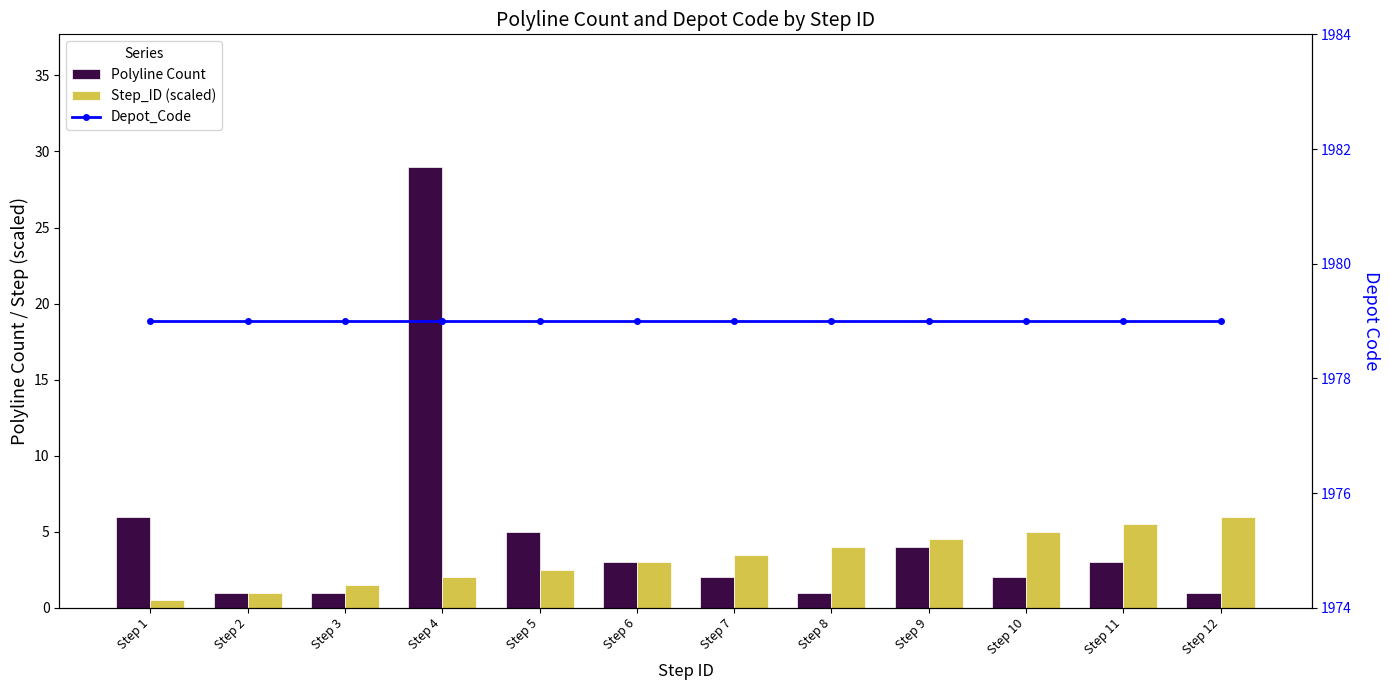

Which category has the lowest value in the Step_ID (scaled) series?

Step 1